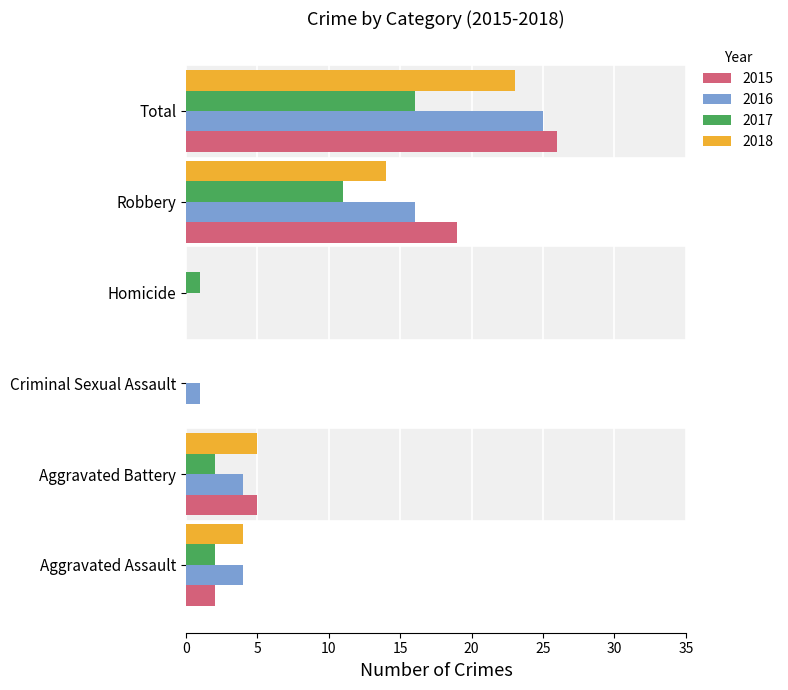

What is the sum of all 2017 values?

32